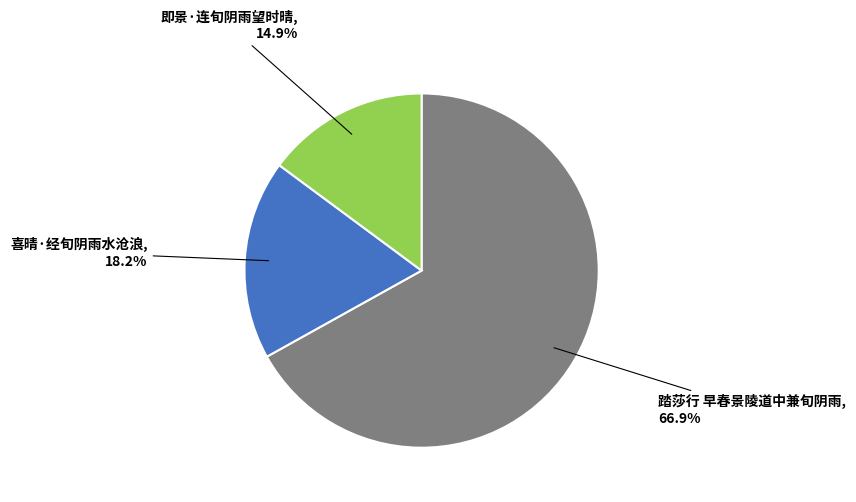

How many segments does this pie chart have?

3